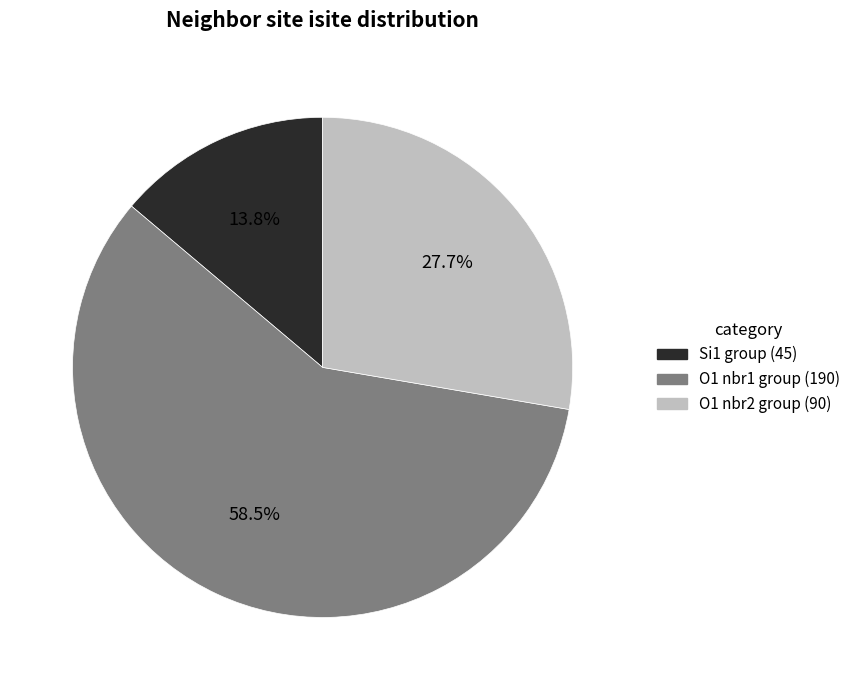

Do O1 nbr1 group (190) and Si1 group (45) together represent more than half of the pie?

Yes